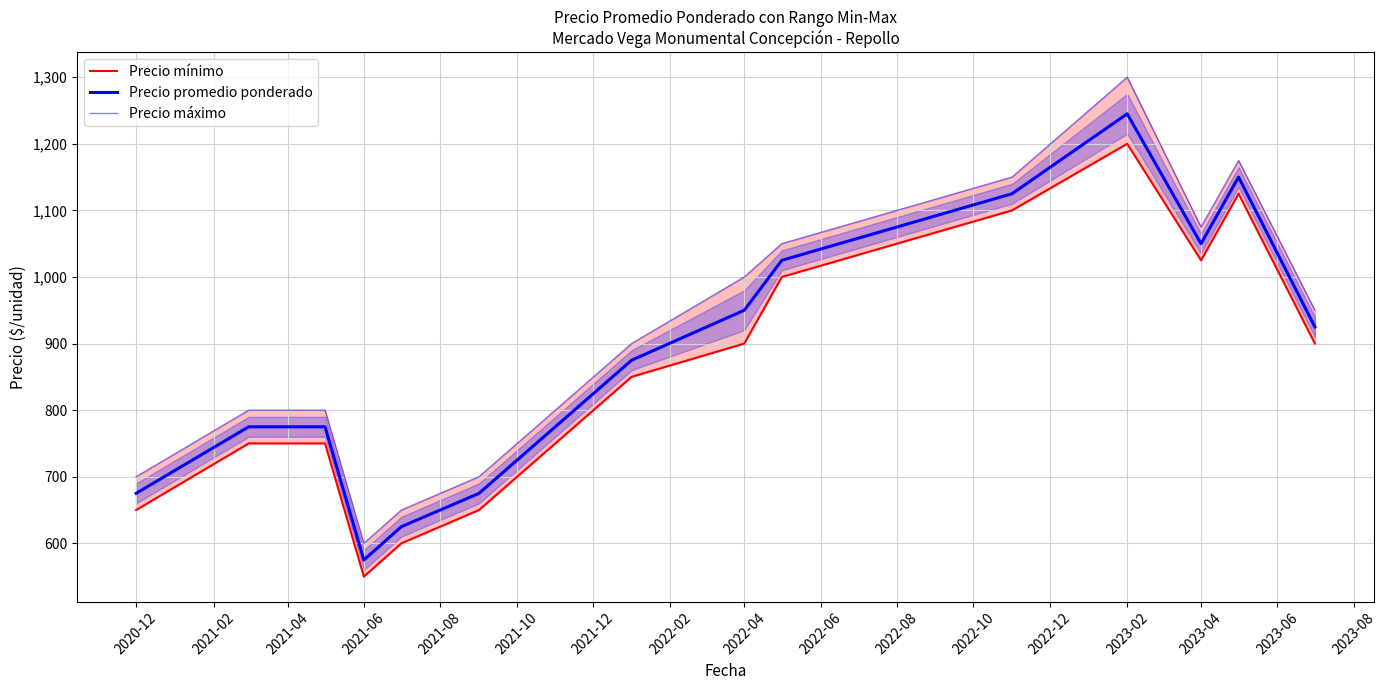

Reading left to right, extract all data points from this chart.

Precio mínimo: 650	750	750	550	600	650	850	900	1000	1100	1200	1025	1125	900
Precio promedio ponderado: 675	775	775	575	625	675	875	950	1025	1125	1245	1050	1150	925
Precio máximo: 700	800	800	600	650	700	900	1000	1050	1150	1300	1075	1175	950